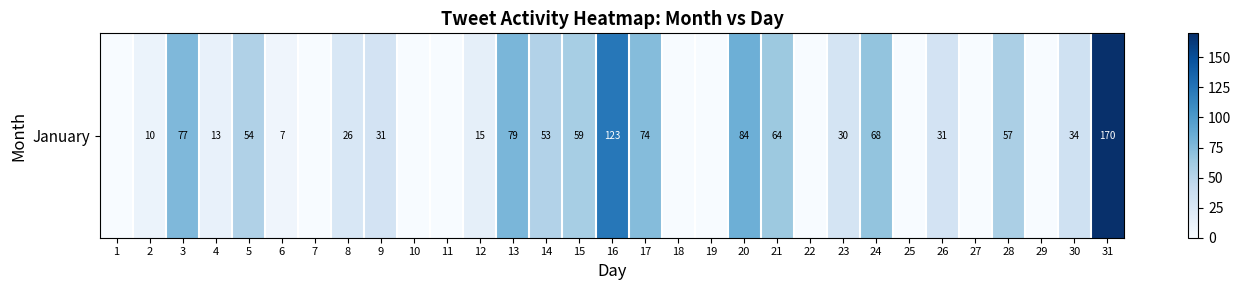

Reading right to left, transcribe all the data shown in this chart.

170	34	0	57	0	31	0	68	30	0	64	84	0	0	74	123	59	53	79	15	0	0	31	26	0	7	54	13	77	10	0